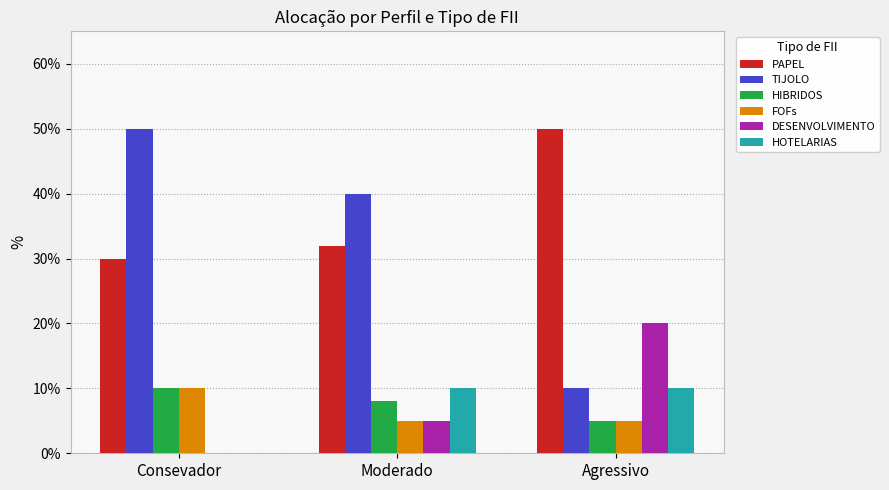

What are all the series names shown in the legend?

PAPEL, TIJOLO, HIBRIDOS, FOFs, DESENVOLVIMENTO, HOTELARIAS